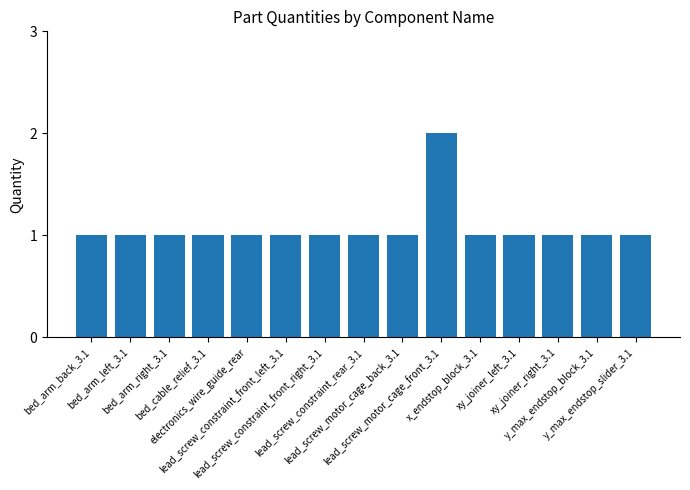

What position from the right is x_endstop_block_3.1?

5